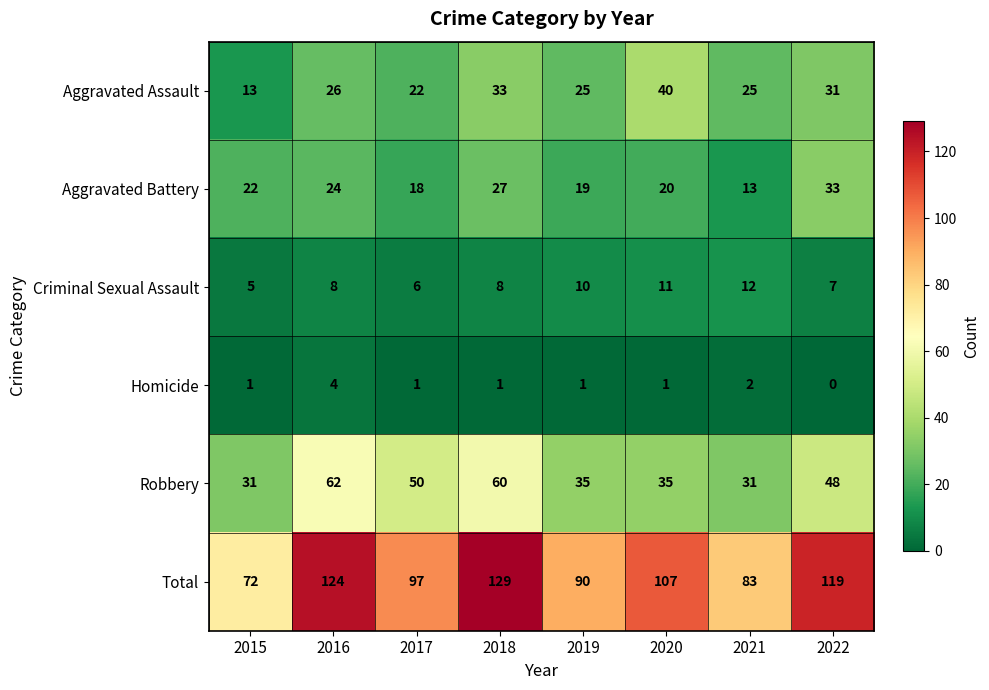

Rank the series at 2016 from highest to lowest value.

Total, Robbery, Aggravated Assault, Aggravated Battery, Criminal Sexual Assault, Homicide